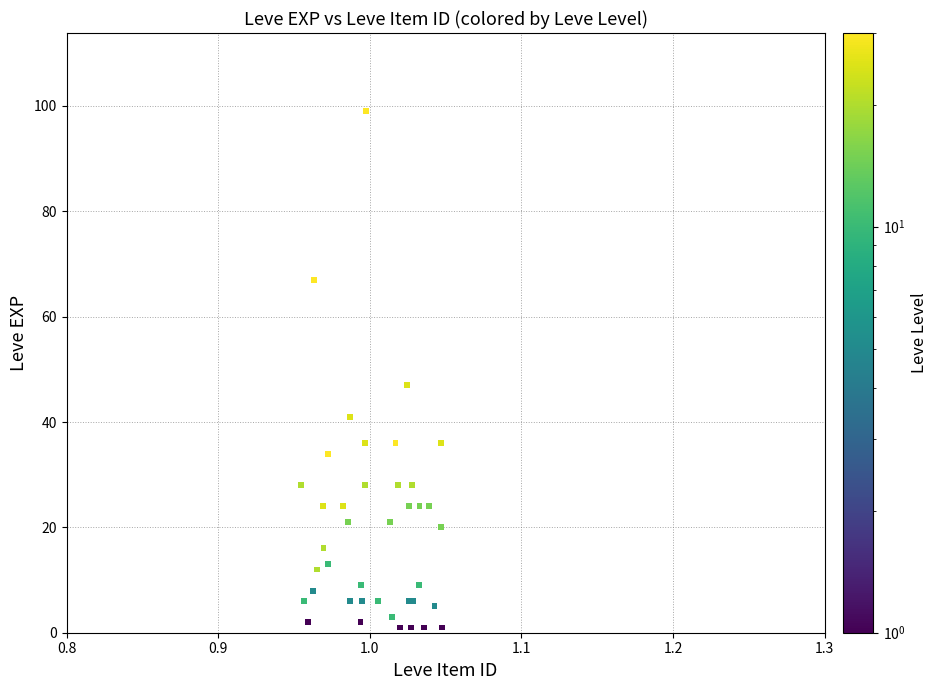

What Y value in the scatter plot is closest to 50?

47